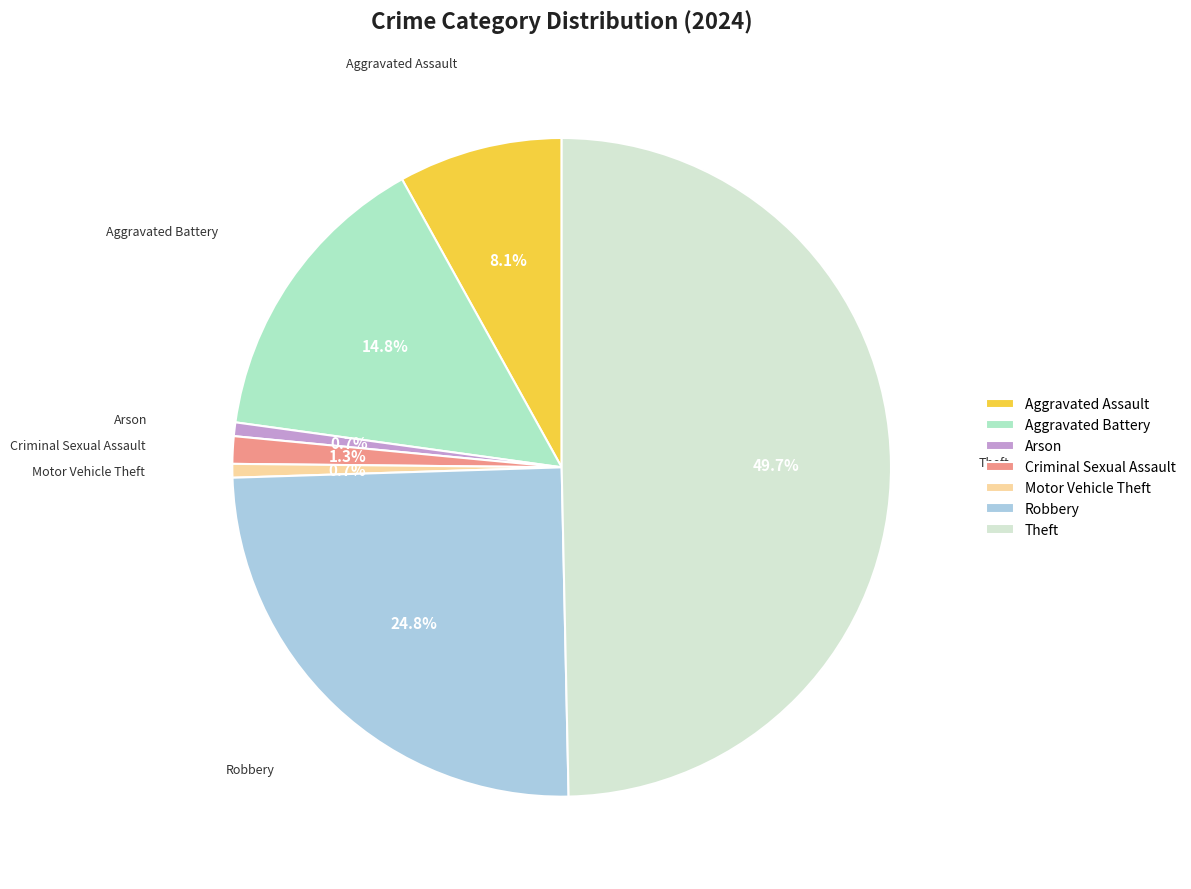

True or false: Arson accounts for 11% of the total.

False